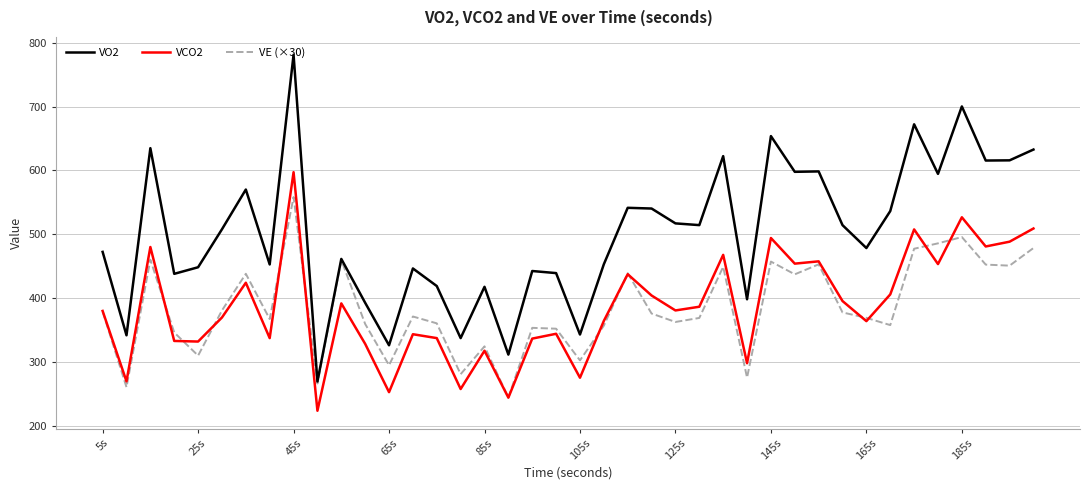

Which series has the largest total across all categories?

VO2